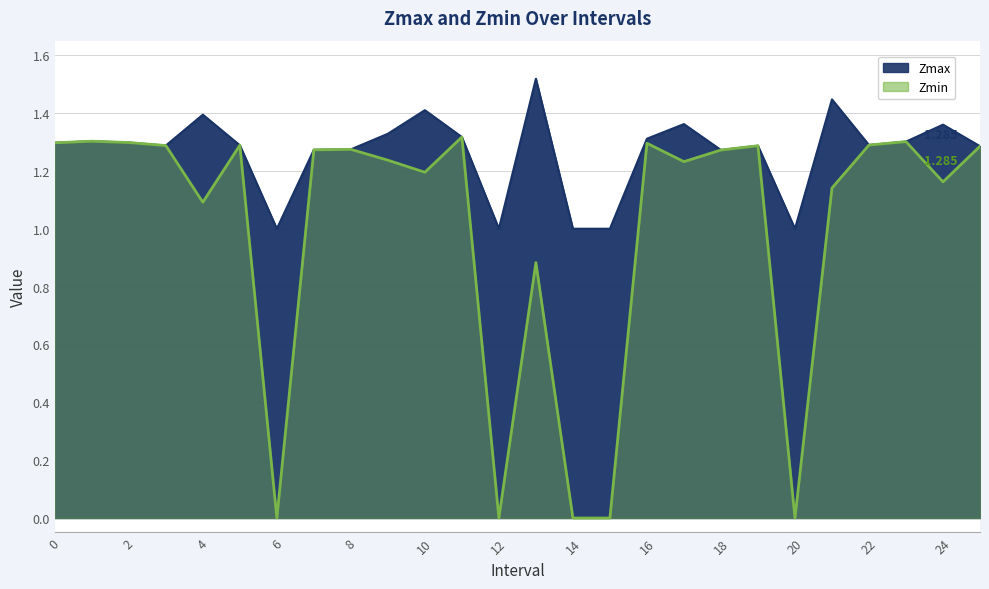

True or false: Zmin and Zmax intersect in this chart.

False